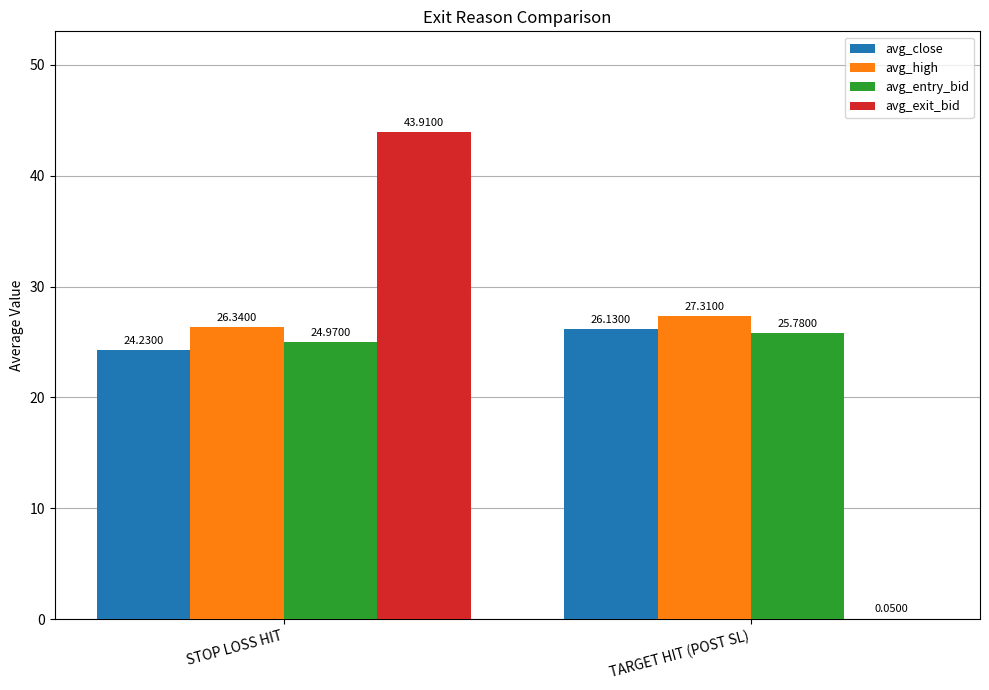

At which label does avg_exit_bid reach its peak?

STOP LOSS HIT